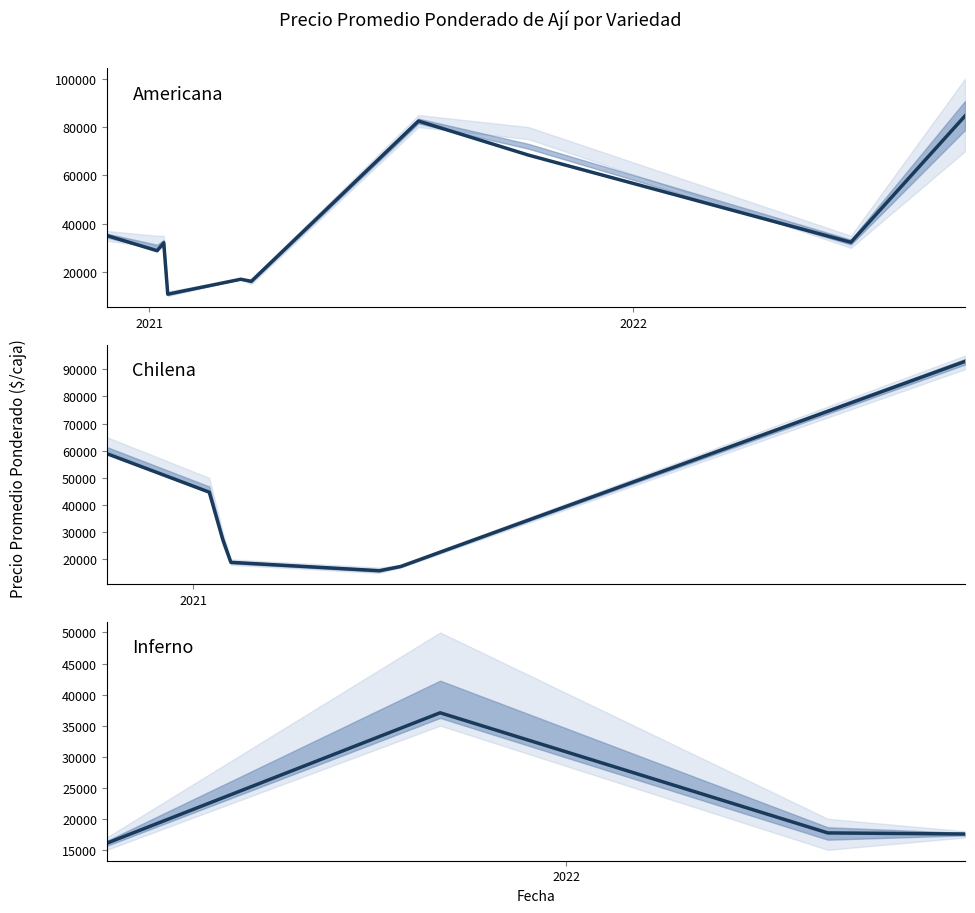

True or false: Precio minimo and Precio promedio ponderado cross at least once.

False